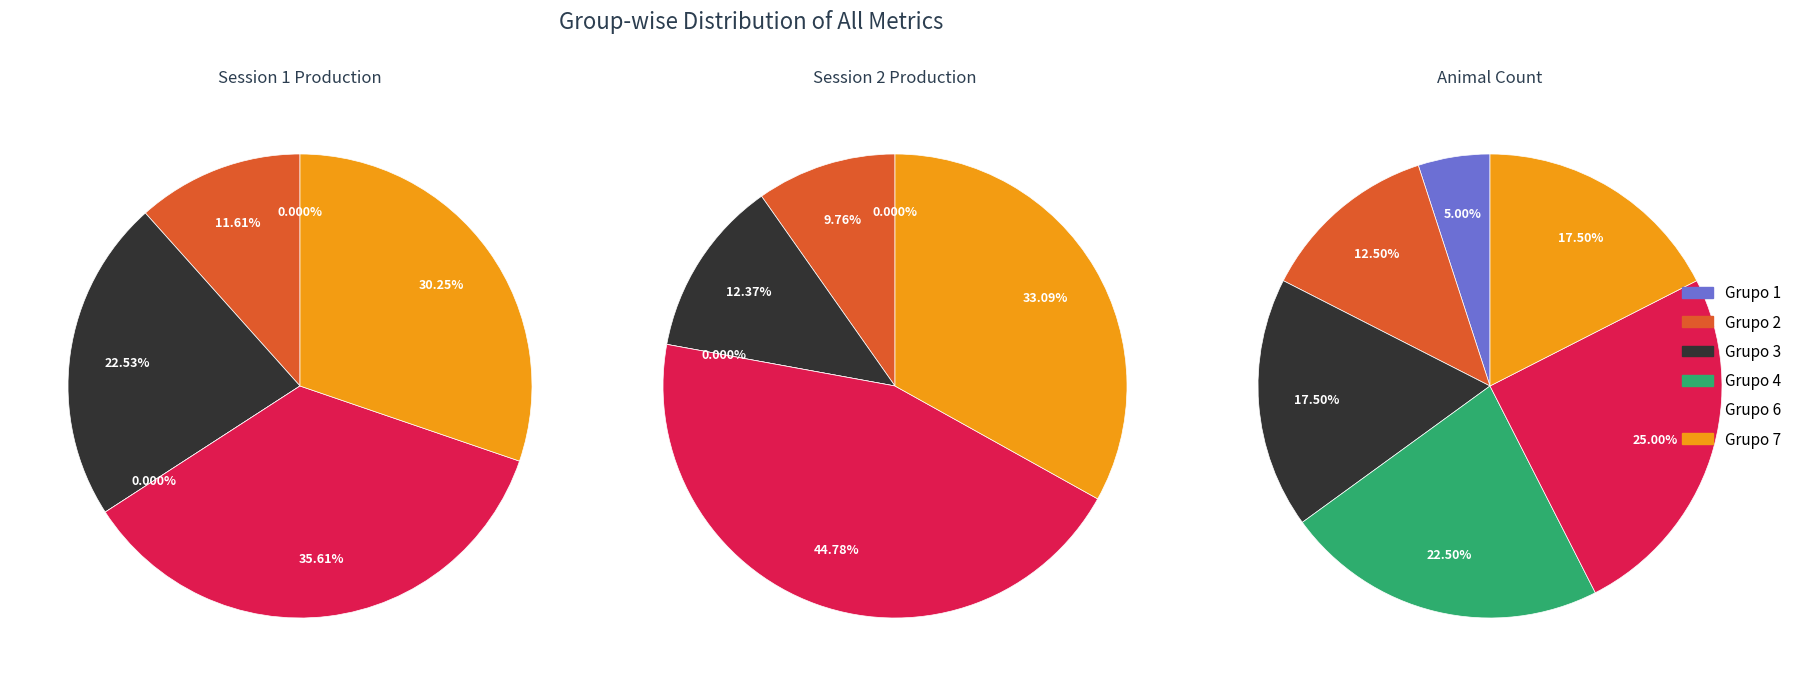

True or false: Grupo 5 accounts for 0% of the total.

True